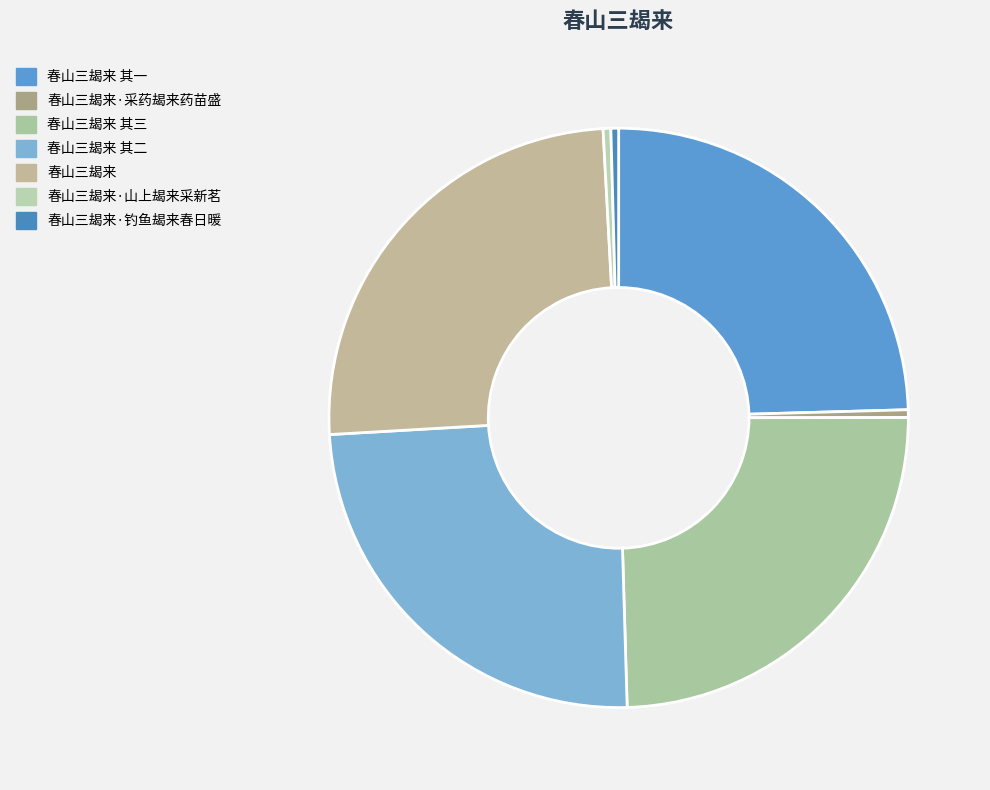

Count the number of slices in the pie.

7